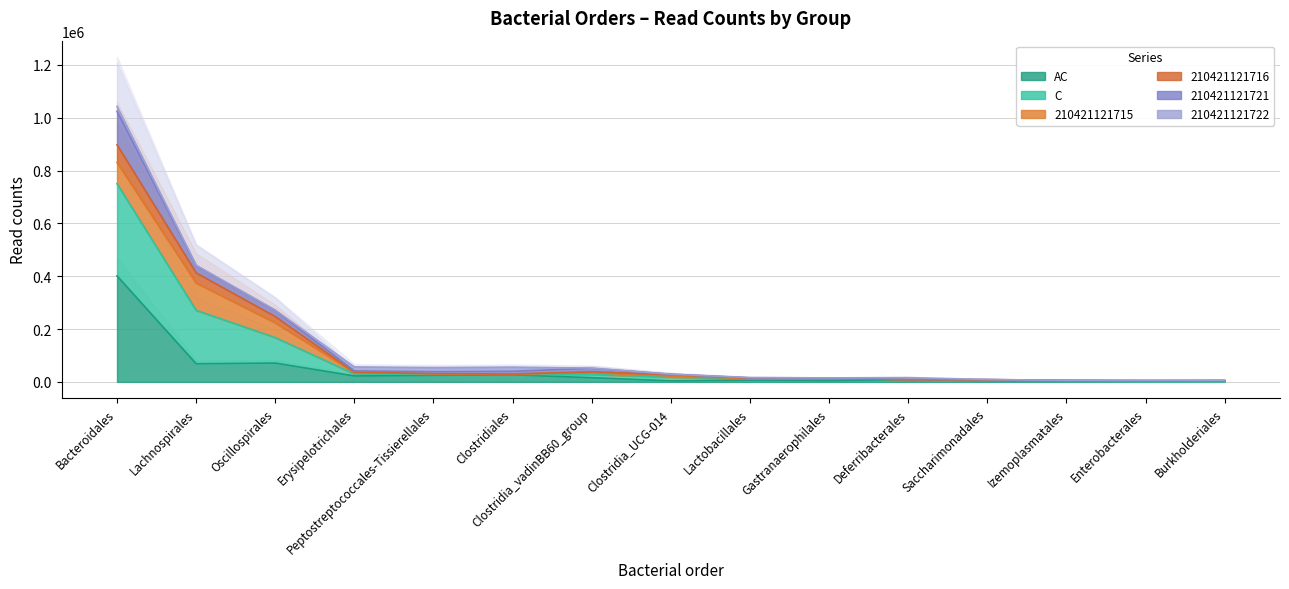

At which category is the sum across all series the highest?

Bacteroidales